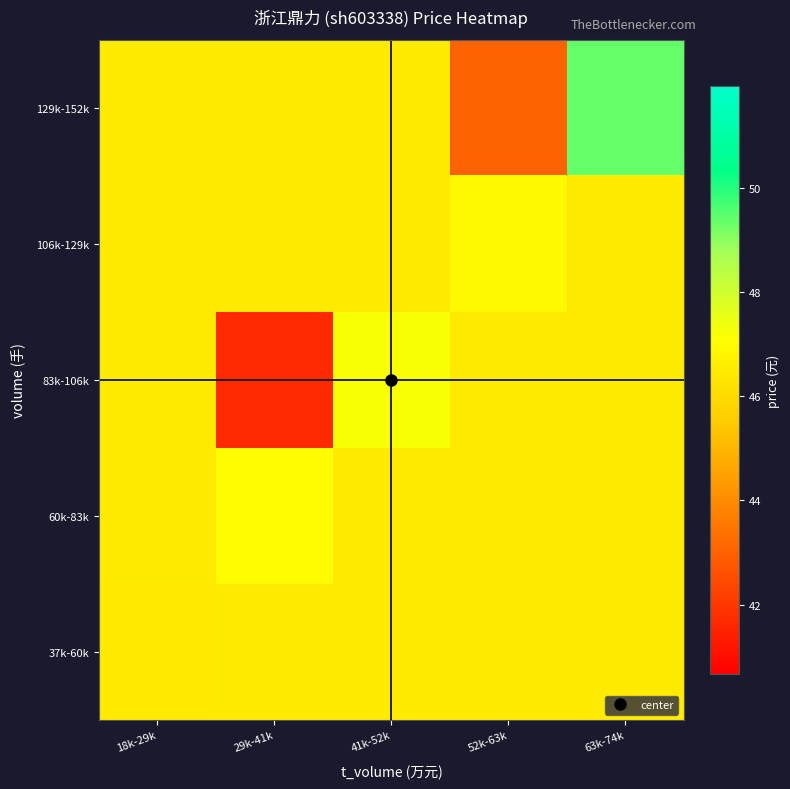

At which category does the chart reach its peak across all series?

63k-74k